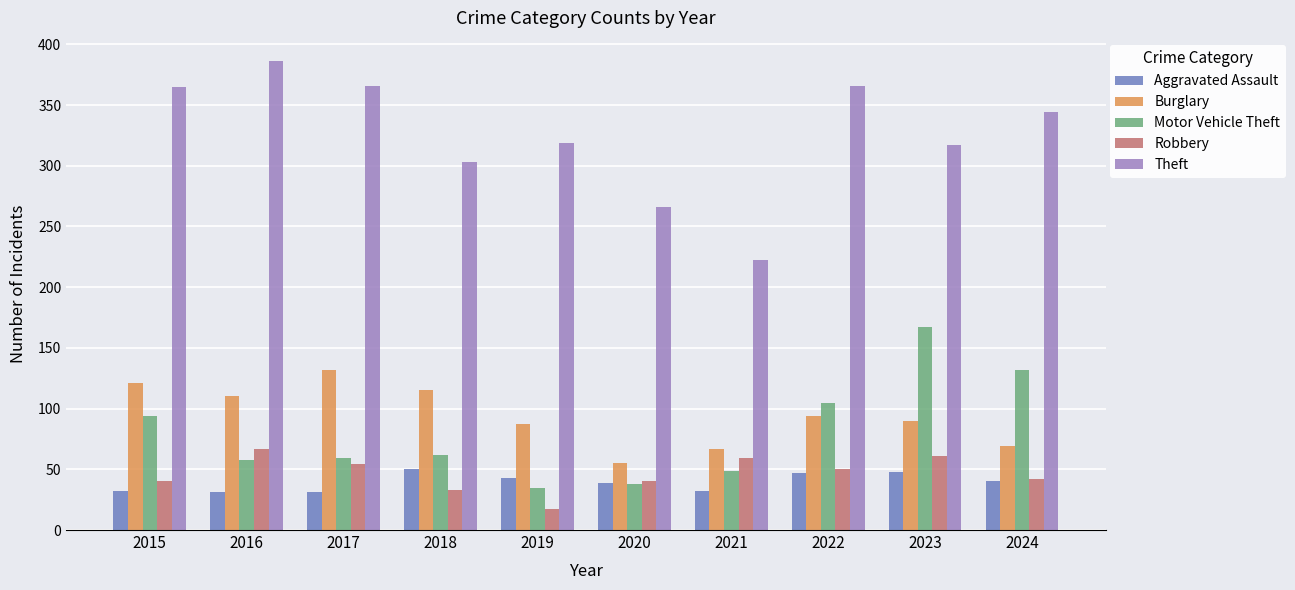

Between 2015 and 2020, which series saw the biggest shift?

Theft